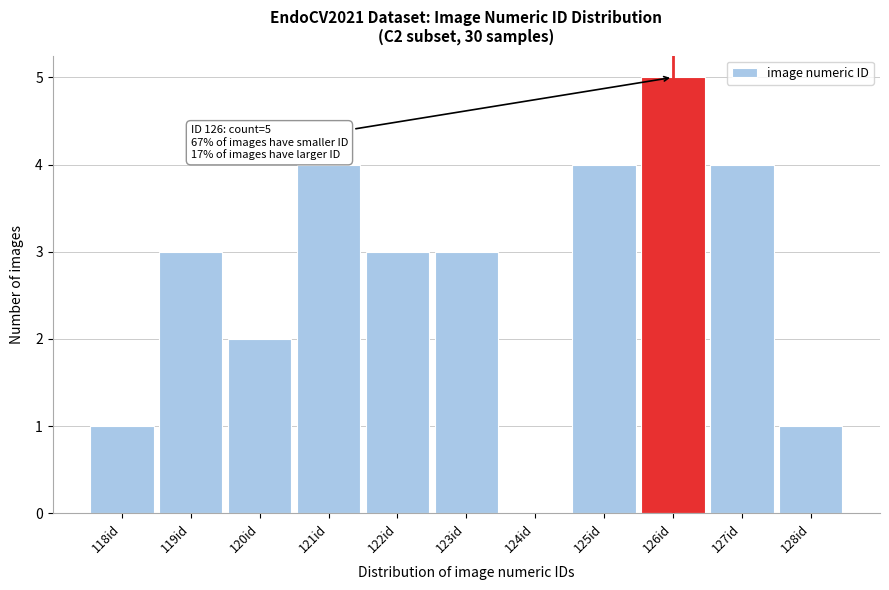

Reading left to right, transcribe all the data shown in this chart.

118id=1	119id=3	120id=2	121id=4	122id=3	123id=3	124id=0	125id=4	126id=5	127id=4	128id=1